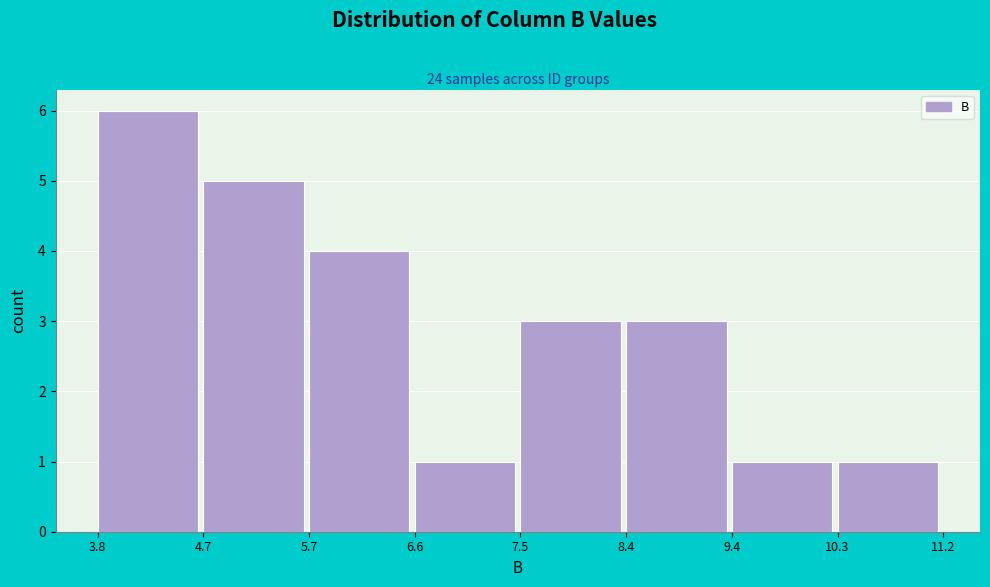

Reading left to right, list every bar in this chart as the range it spans on the x-axis followed by its height. The values are not printed on the chart, so give them approximately, as read against the axis.

3.8 to 4.7: 6
4.7 to 5.7: 5
5.7 to 6.6: 4
6.6 to 7.5: 1
7.5 to 8.4: 3
8.4 to 9.4: 3
9.4 to 10.3: 1
10.3 to 11.2: 1